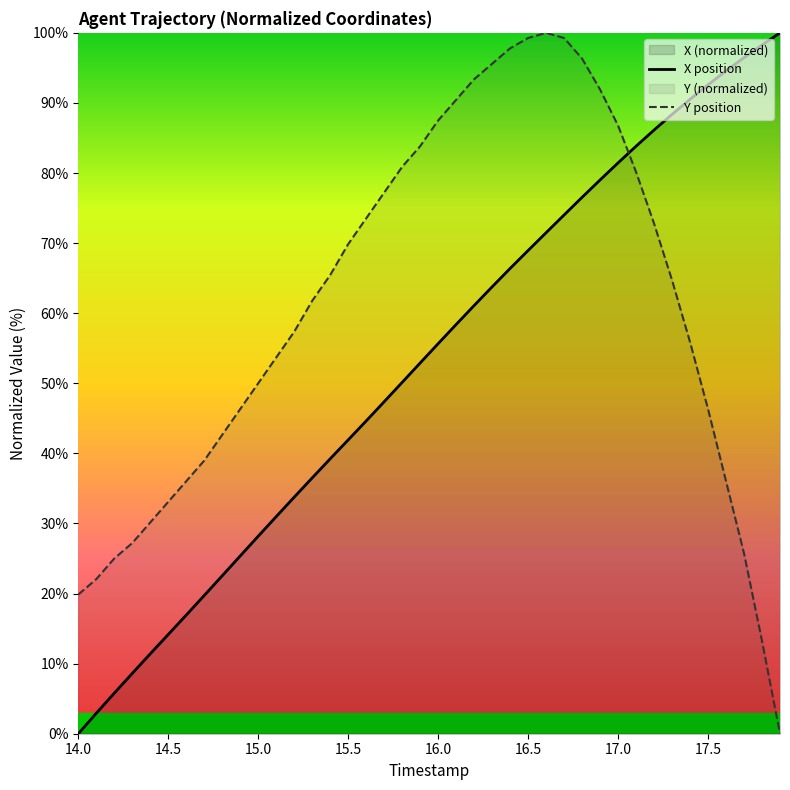

How many data points in Y position are above 64?

20